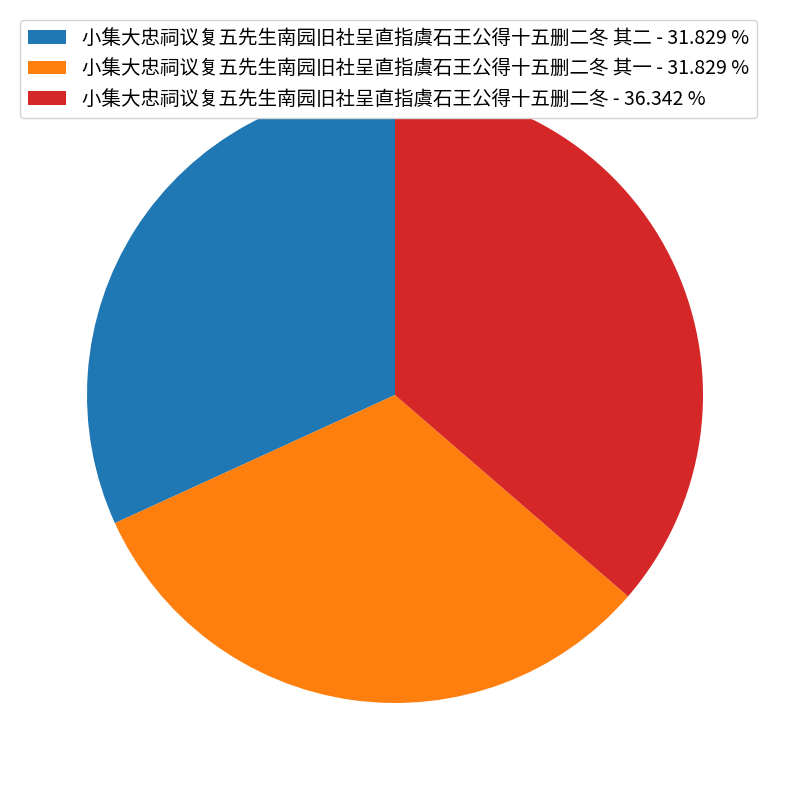

Combined, do 小集大忠祠议复五先生南园旧社呈直指虞石王公得十五删二冬 - 36.342 % and 小集大忠祠议复五先生南园旧社呈直指虞石王公得十五删二冬 其一 - 31.829 % account for over 50%?

Yes